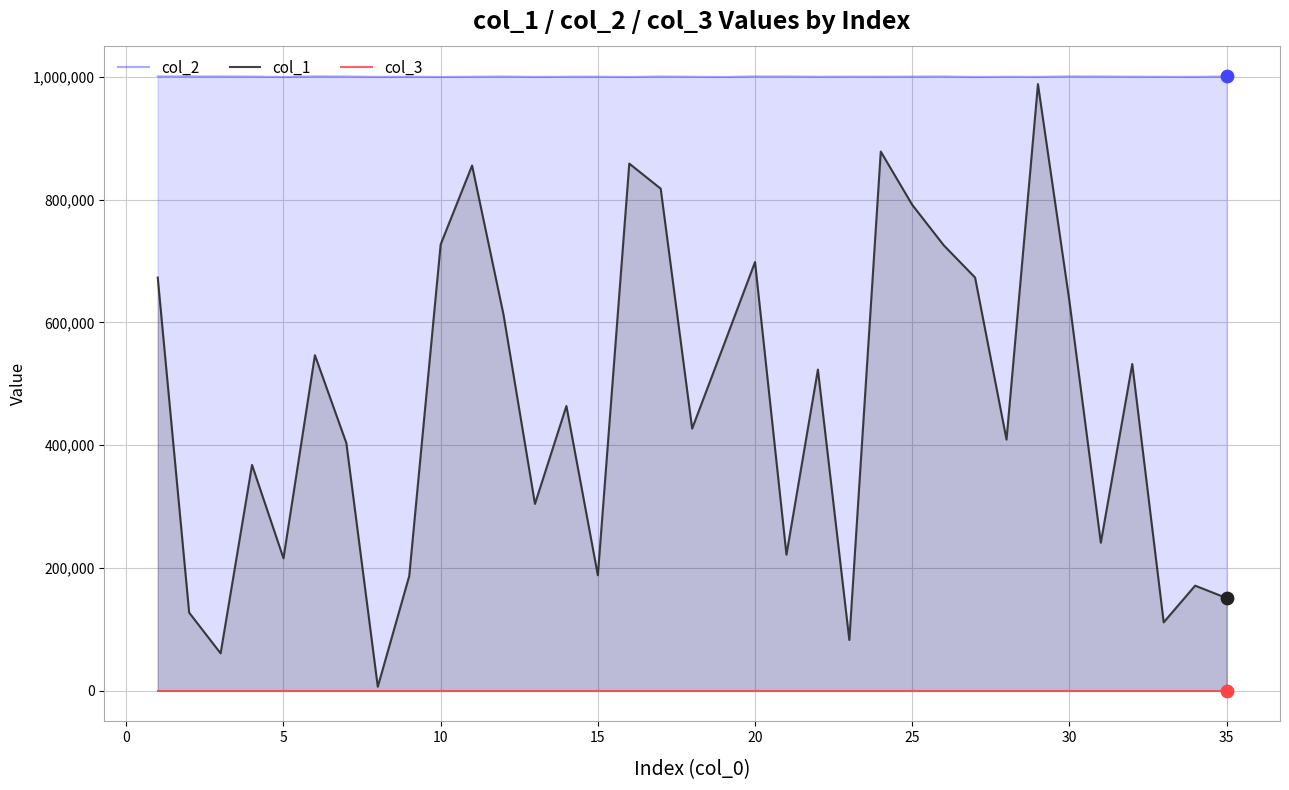

What are all the series names shown in the legend?

col_2, col_1, col_3